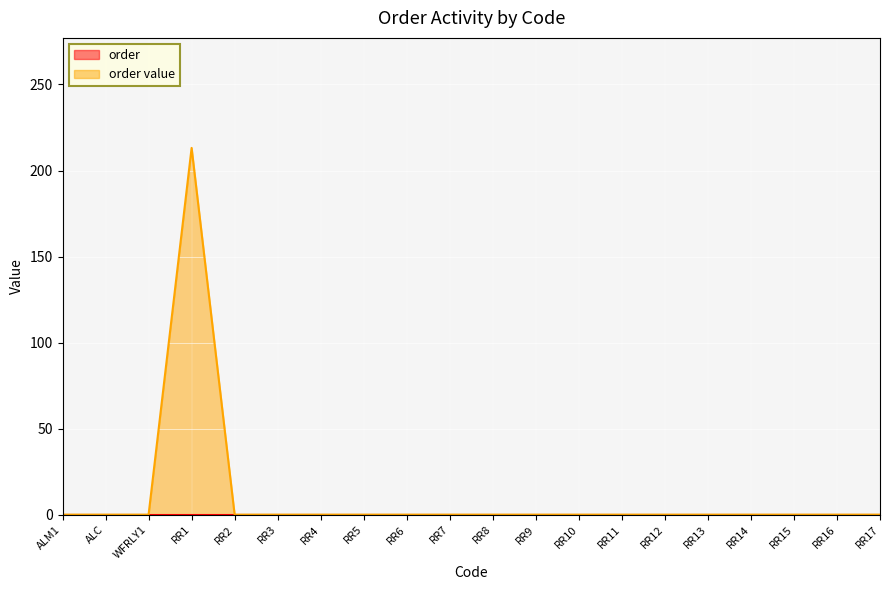

True or false: the data has more than 0 interior local peaks.

True